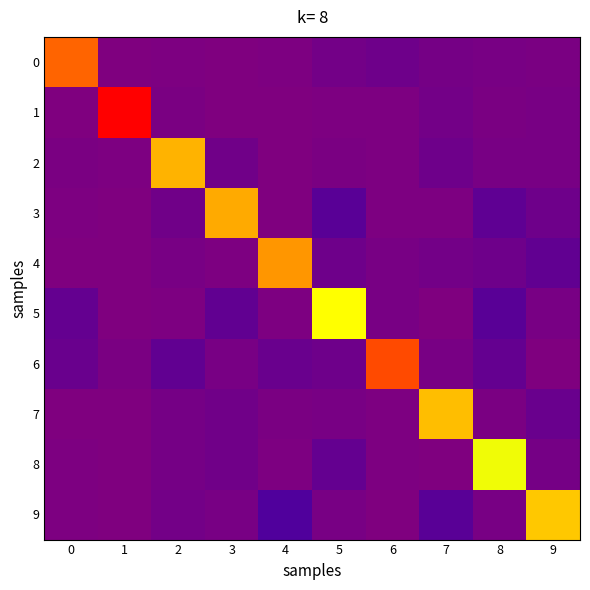

At how many categories does at least one series exceed 52?

10